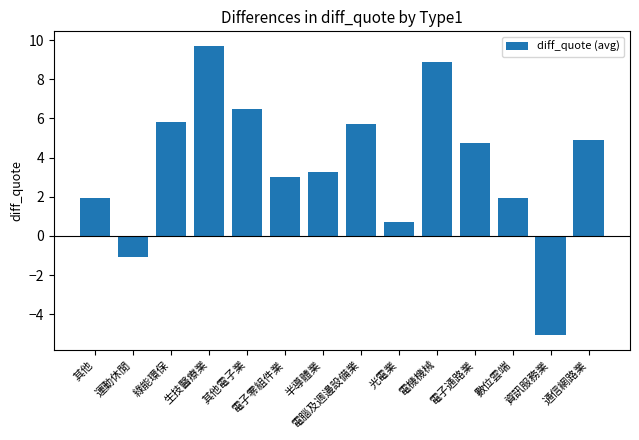

What is the label of the 3rd bar from the left?

綠能環保